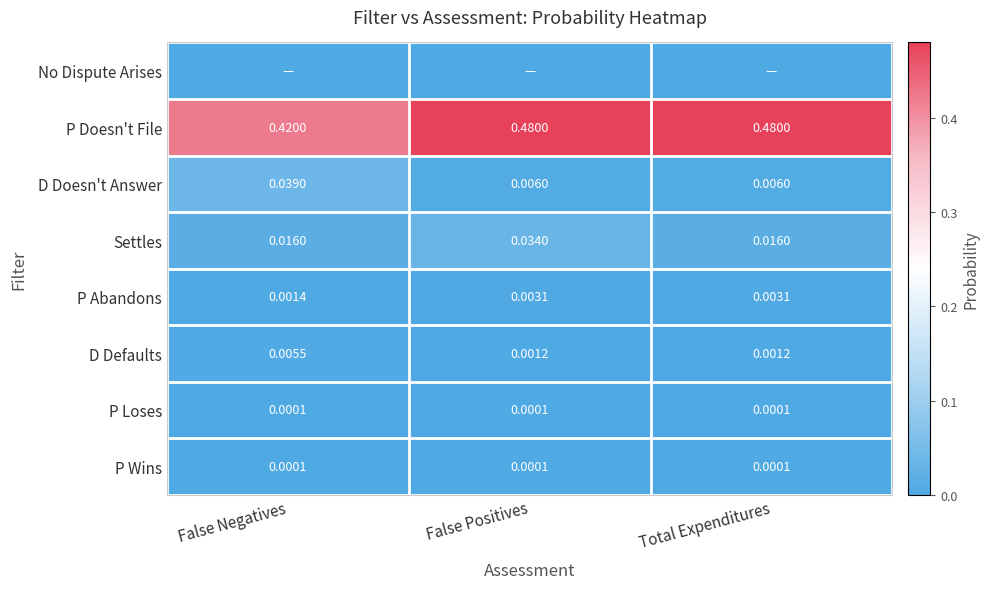

Is the value of P Abandons at False Positives greater than the value of Settles at Total Expenditures?

No